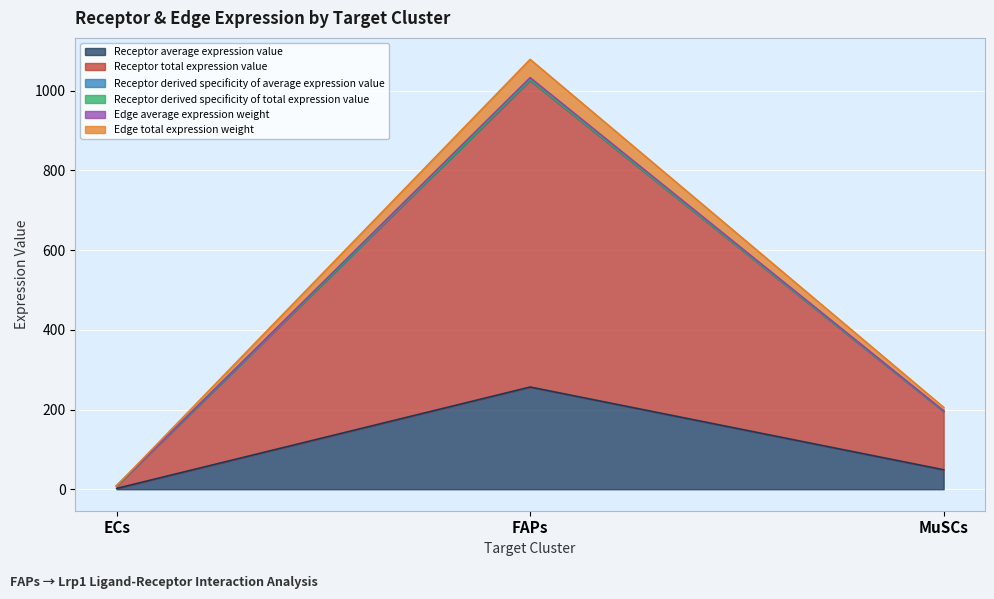

What is the sum of the Receptor total expression value values at ECs and MuSCs?

203.6